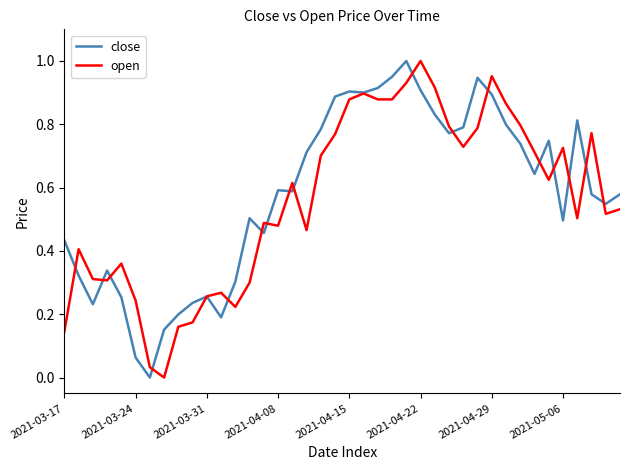

Does the chart have visible grid lines?

No